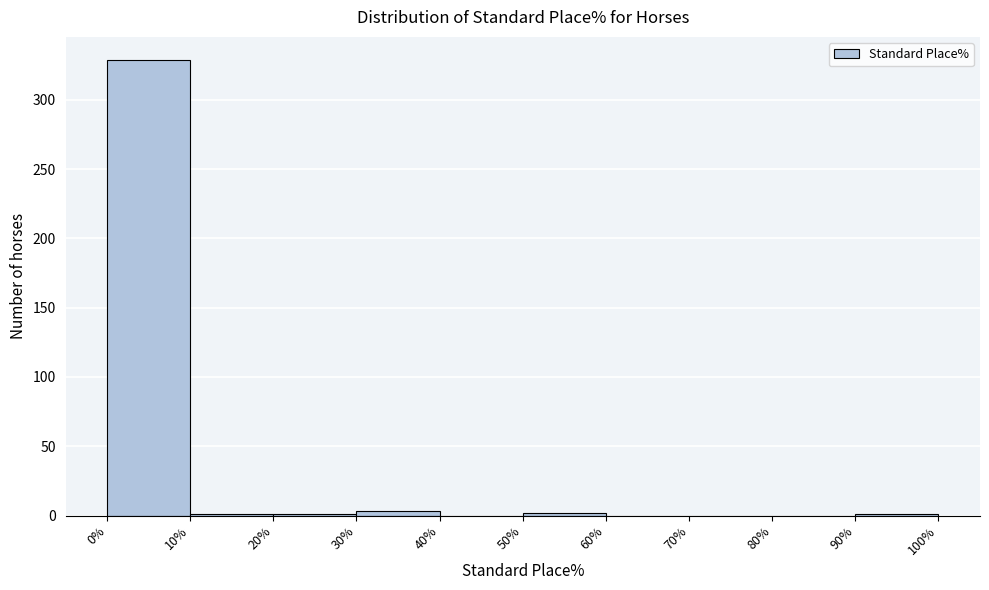

Over which range of the x-axis is the bar tallest?

0% to 10%